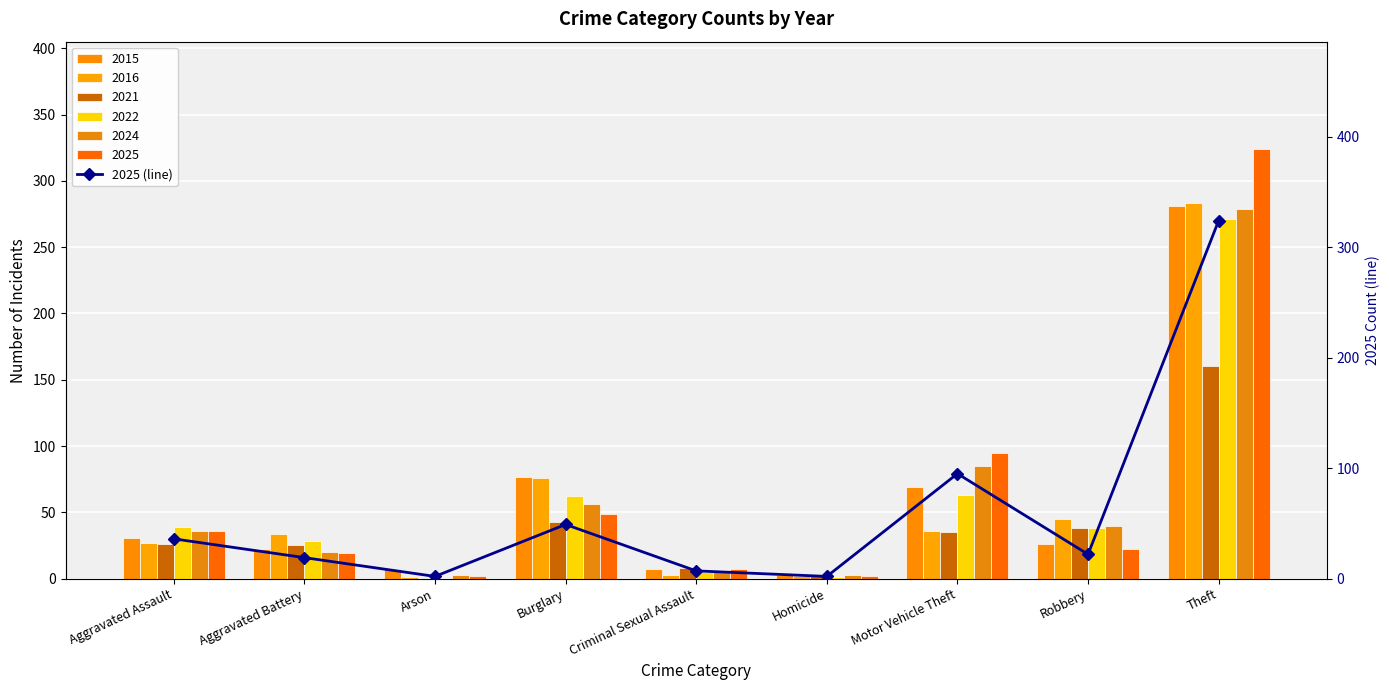

Where does the data first go above 22?

Aggravated Assault